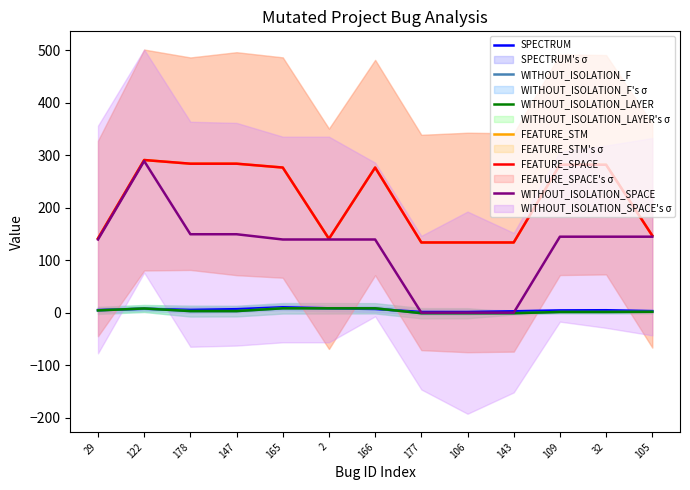

What is the average value of the FEATURE_SPACE series?

215.7